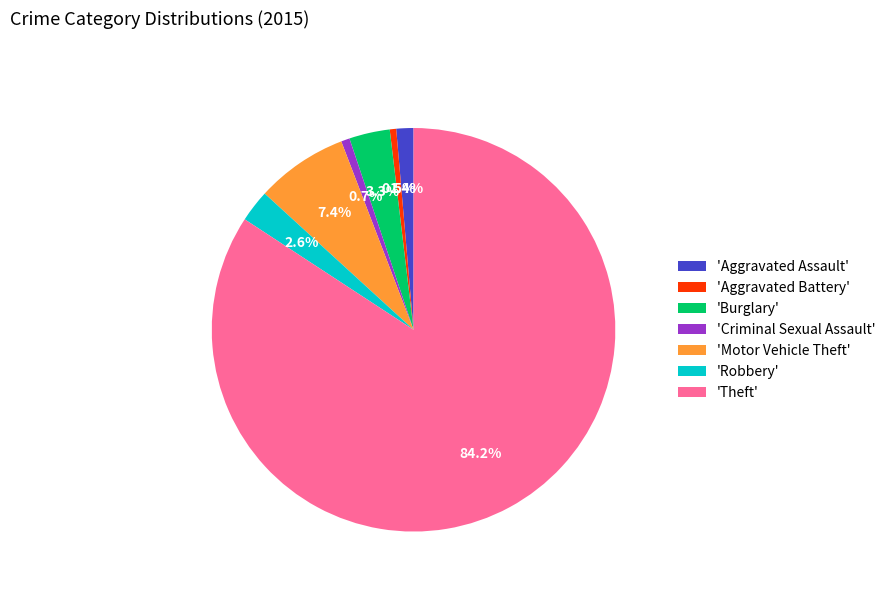

Which category has the biggest portion of the pie?

'Theft'